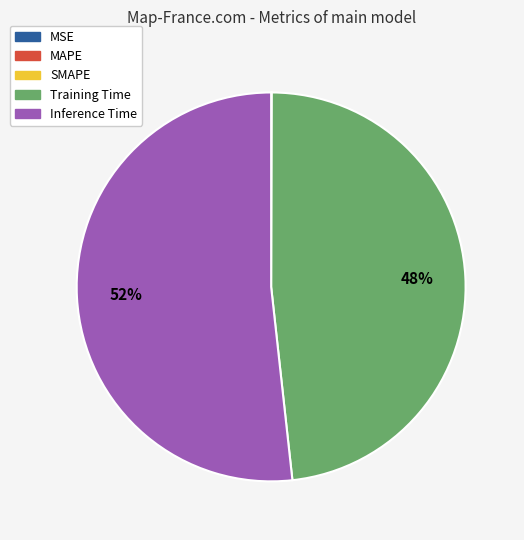

To the nearest percent, what is the difference between the largest and smallest slice percentages?

52%